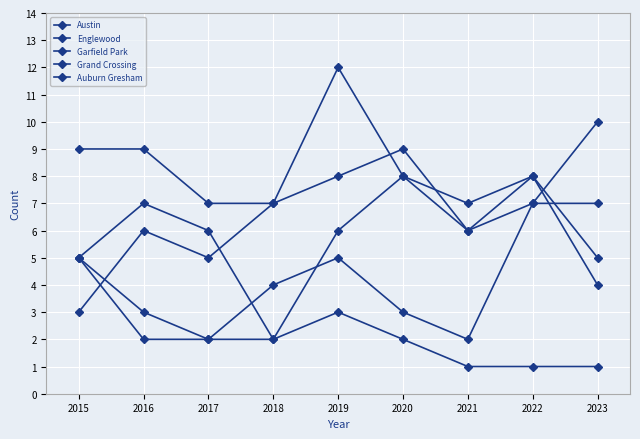

Reading left to right, what are all the values shown in this chart?

Austin: 2015=9	2016=9	2017=7	2018=7	2019=8	2020=9	2021=6	2022=7	2023=10
Englewood: 2015=5	2016=7	2017=6	2018=2	2019=6	2020=8	2021=7	2022=8	2023=5
Garfield Park: 2015=3	2016=6	2017=5	2018=7	2019=12	2020=8	2021=6	2022=8	2023=4
Grand Crossing: 2015=5	2016=3	2017=2	2018=4	2019=5	2020=3	2021=2	2022=7	2023=7
Auburn Gresham: 2015=5	2016=2	2017=2	2018=2	2019=3	2020=2	2021=1	2022=1	2023=1